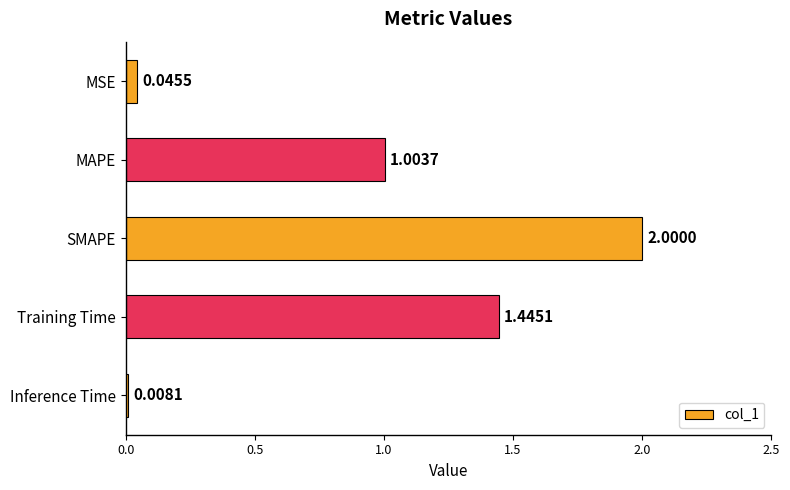

What is the sum of the values at MAPE and Training Time?

2.4